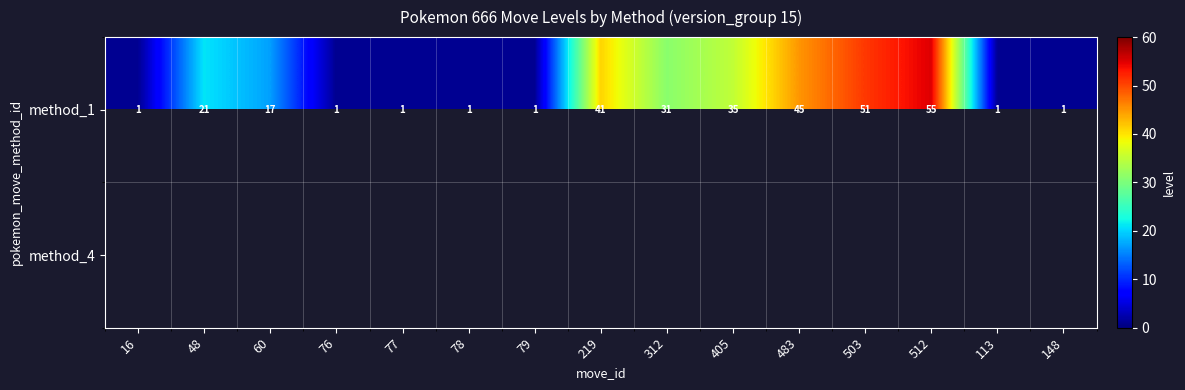

The method_1 series shows 51 at 503. True or false?

True